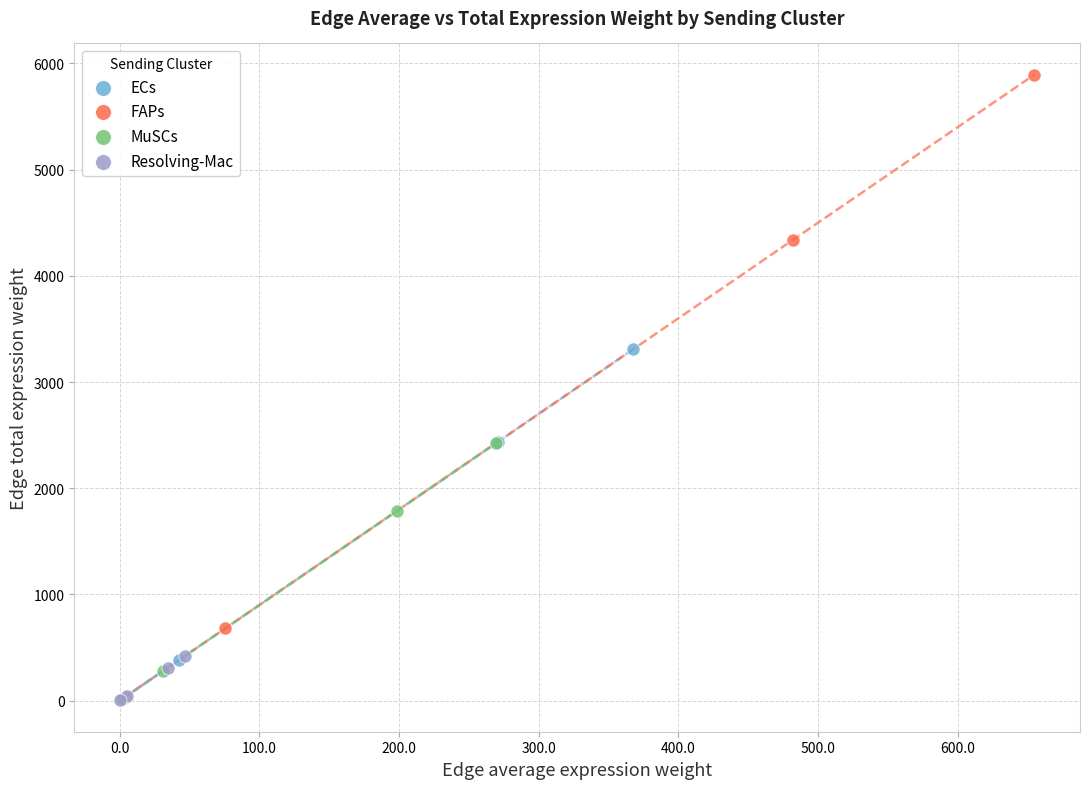

Which series has the largest Y range (max minus min)?

FAPs